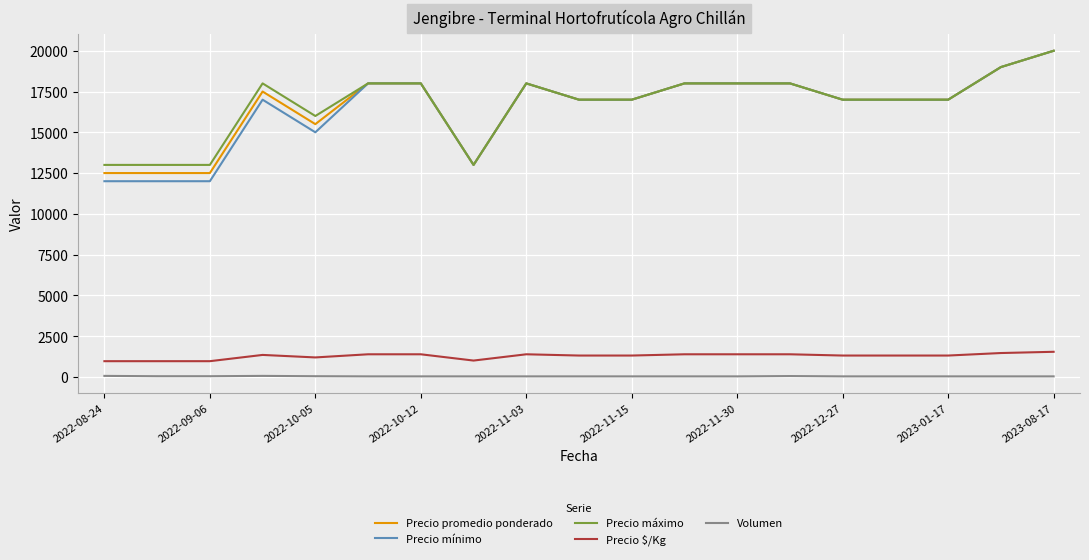

What is the maximum value shown in the chart?

20000